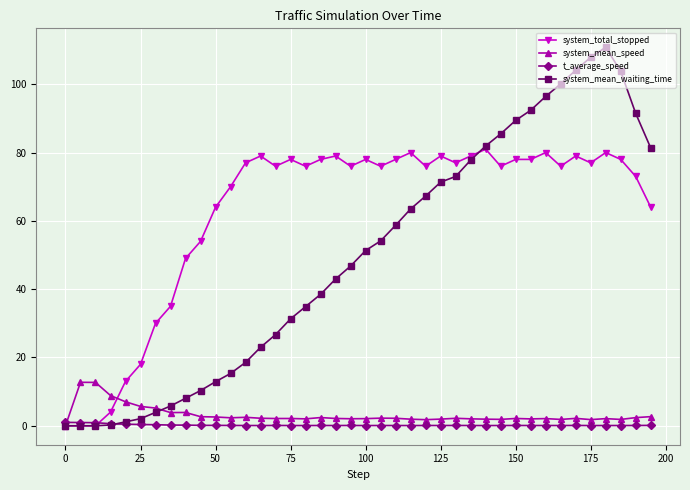

True or false: t_average_speed has more than 0 interior local peaks.

True